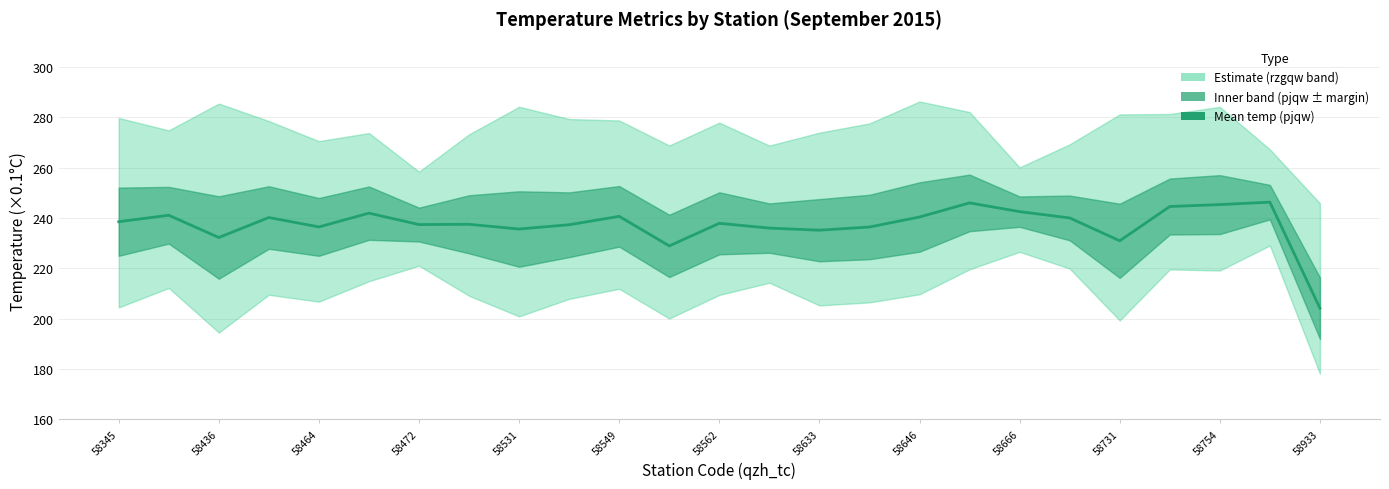

How many points are lower than both their immediate neighbors (excluding endpoints)?

7